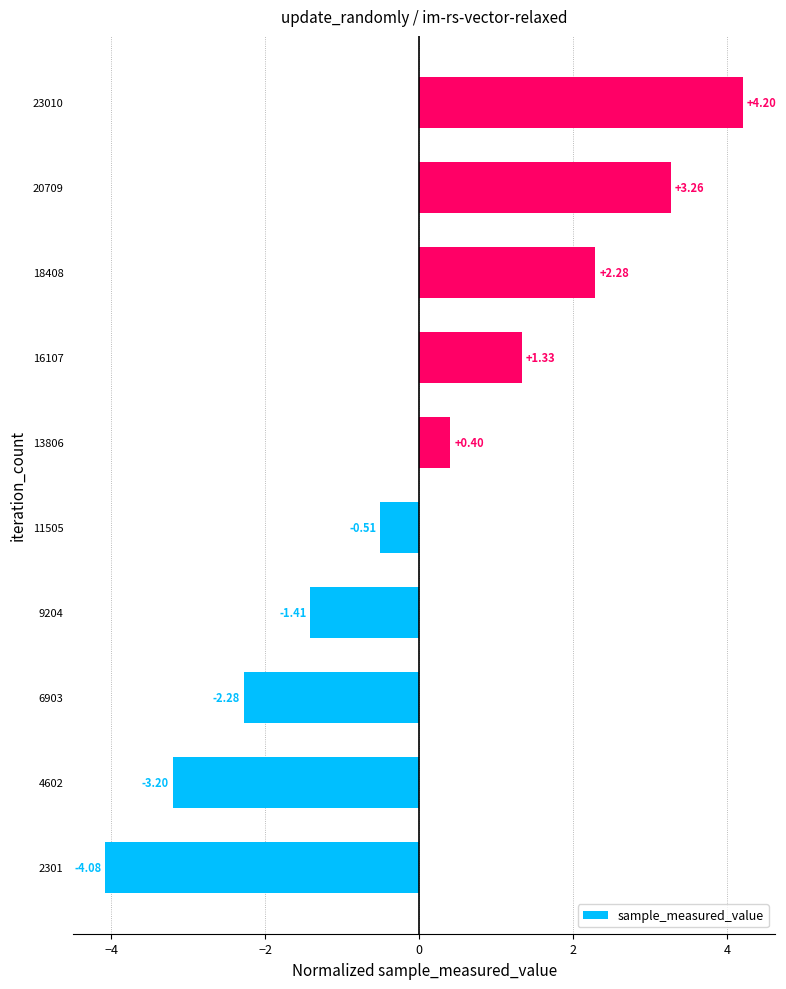

Does the chart contain any negative values?

Yes